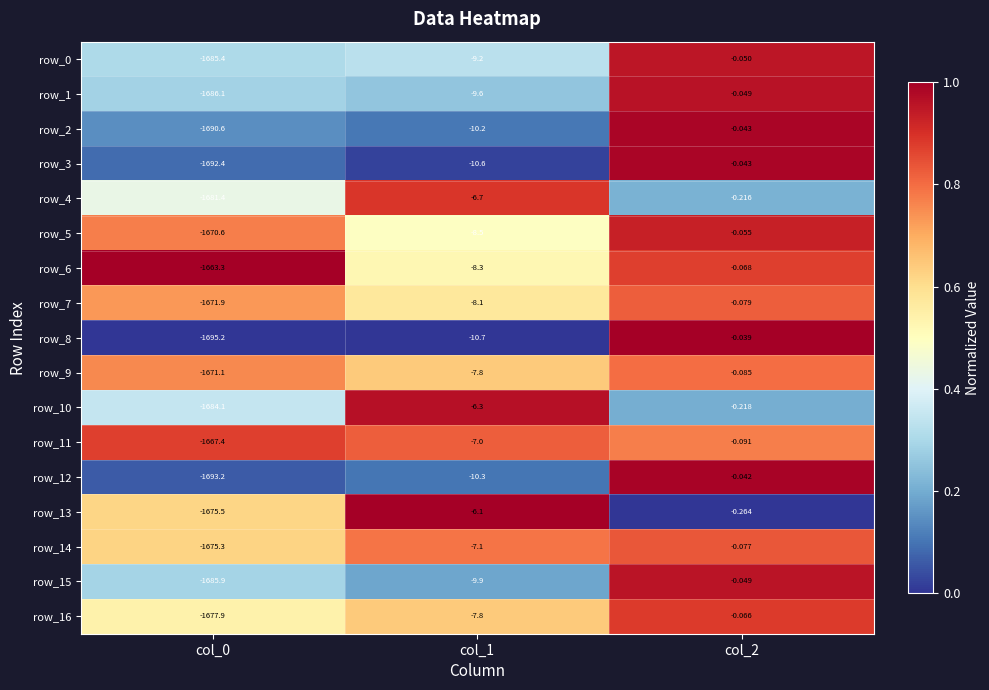

Is the value of row_8 at col_1 greater than the value of row_6 at col_1?

No